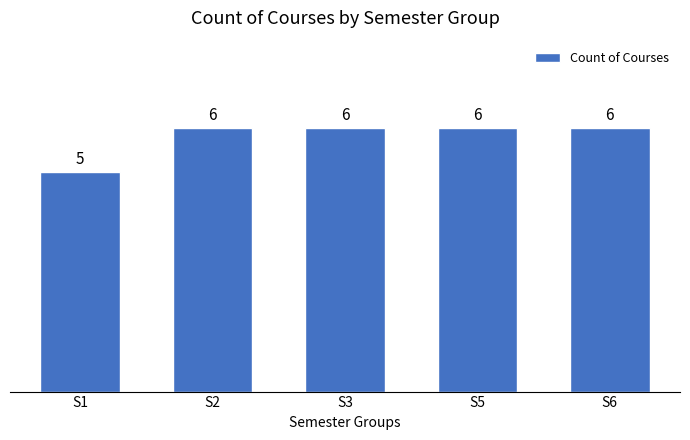

Reading left to right, list all the values displayed in this chart.

S1=5	S2=6	S3=6	S5=6	S6=6